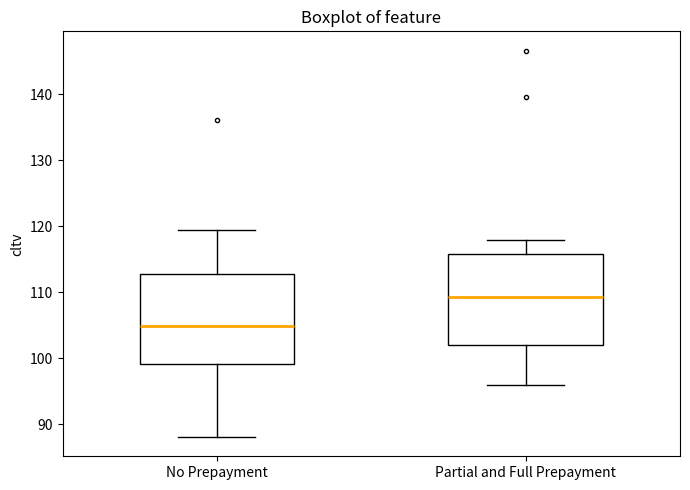

Reading left to right, transcribe this box plot: for each box, give where its median line is, the range the box spans, and where its two whiskers end, as read against the y-axis. The values are not printed on the chart, so give them approximately, as read against the axis.

No Prepayment: median 105, box 99 to 113, whiskers 88 to 119
Partial and Full Prepayment: median 109, box 102 to 116, whiskers 96 to 118